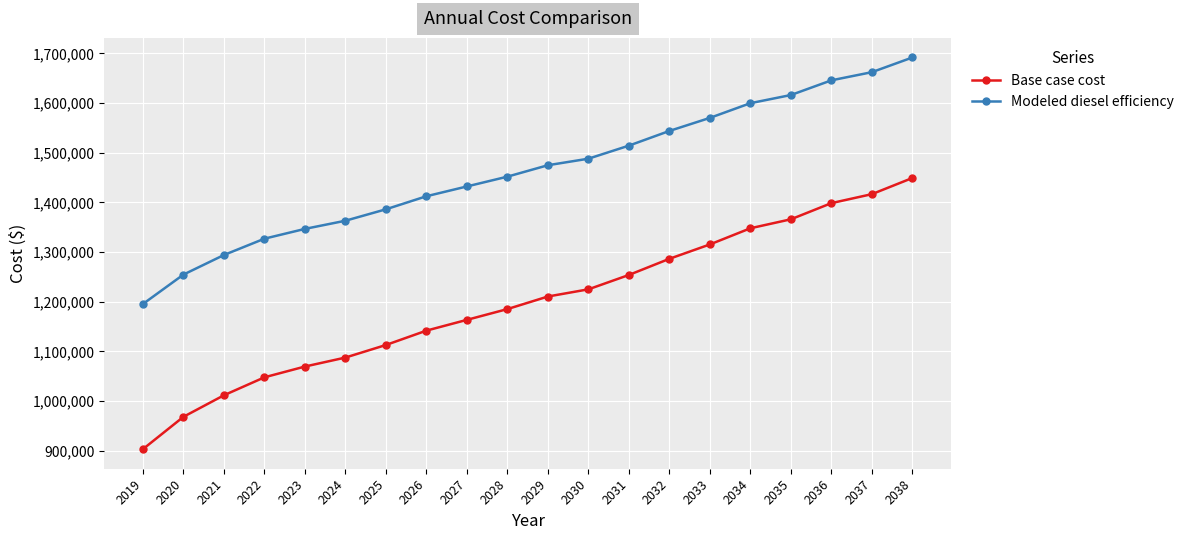

How many lines are shown in the chart?

2